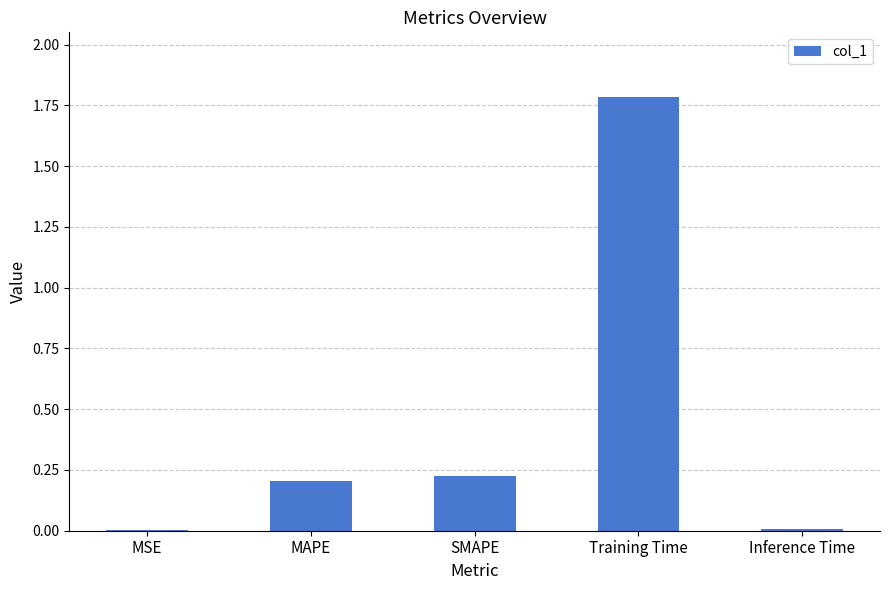

The value at MSE is 0.0. True or false?

True